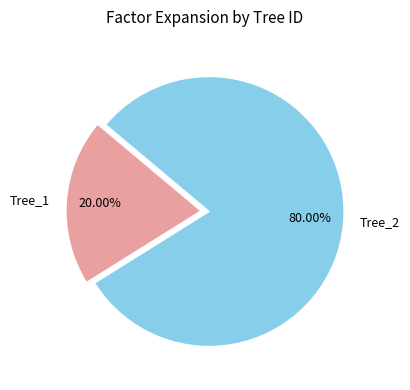

What is the ratio of the value at Tree_2 to the value at Tree_1?

4.0